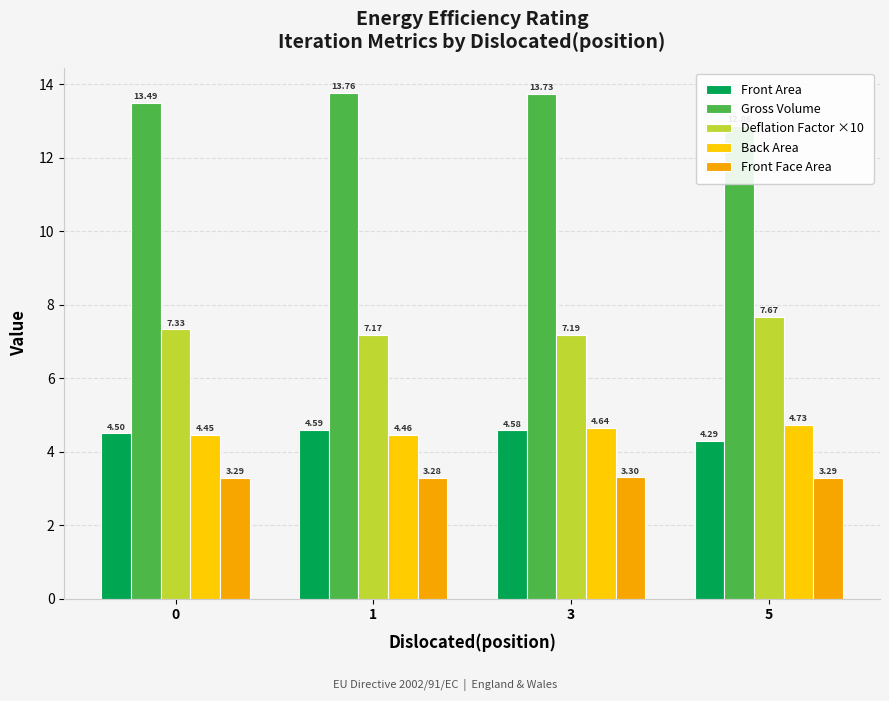

How many groups of bars are there?

4